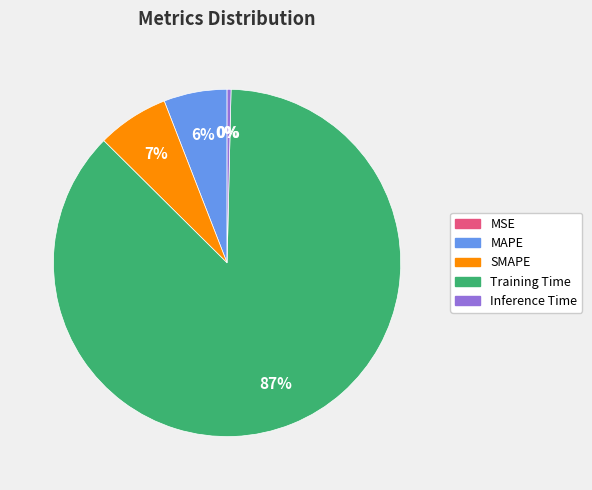

Is there any slice that represents more than half of the pie?

Yes